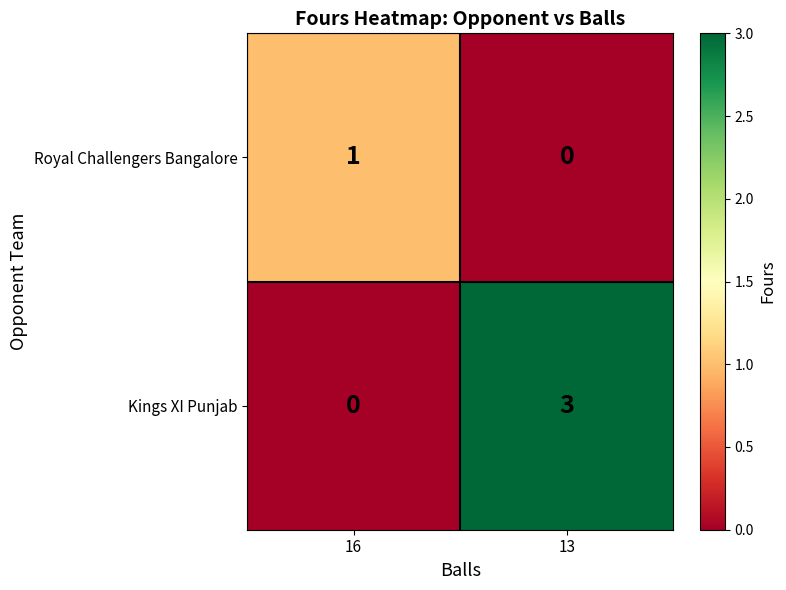

What is the greatest value displayed?

3